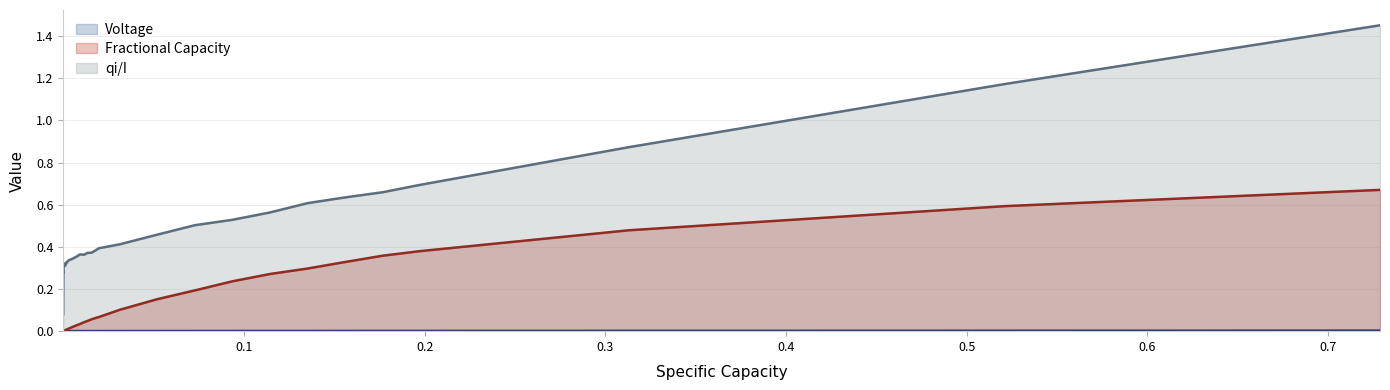

True or false: Fractional Capacity and qi/I cross at least once.

False